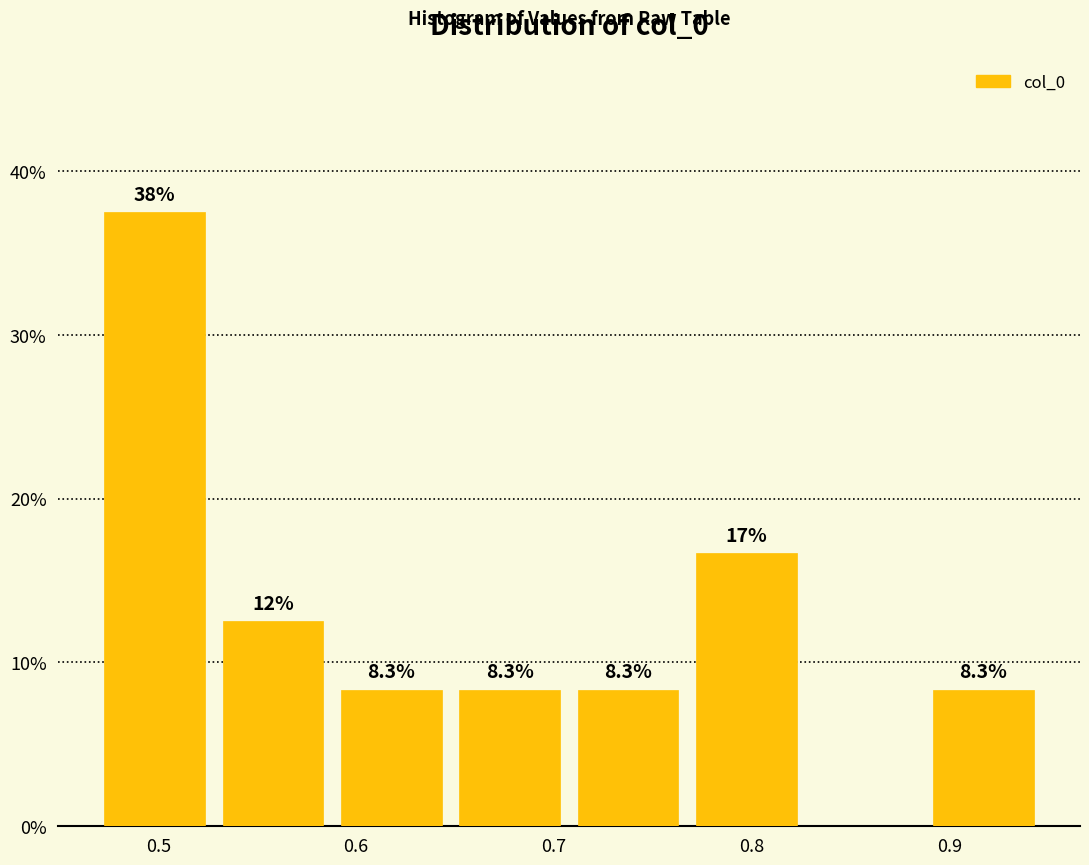

Which range on the x-axis has the tallest bar?

0.47 to 0.53